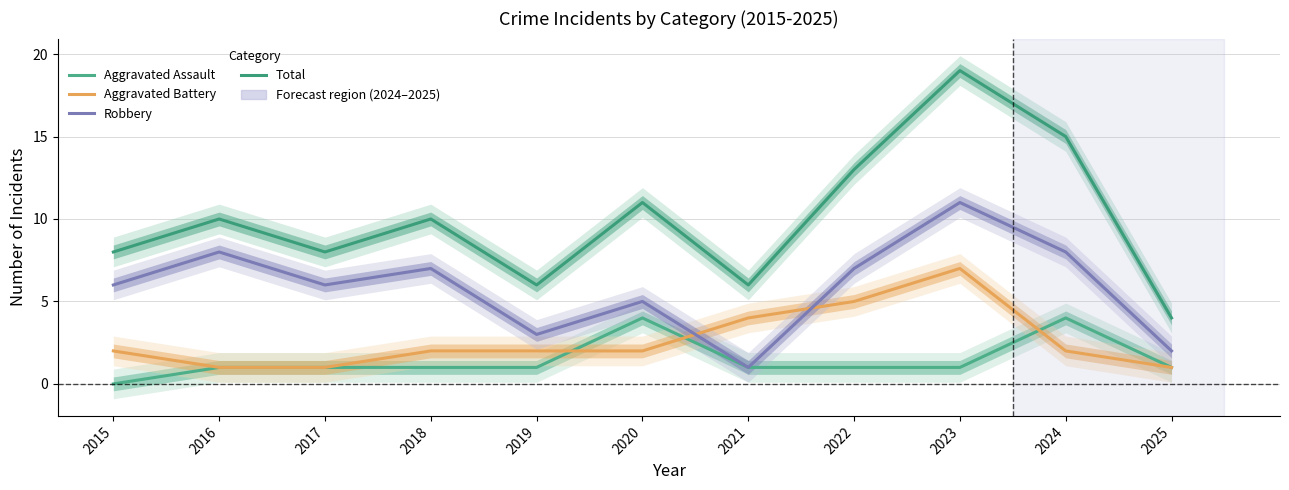

At which label does Aggravated Battery reach its minimum?

2016